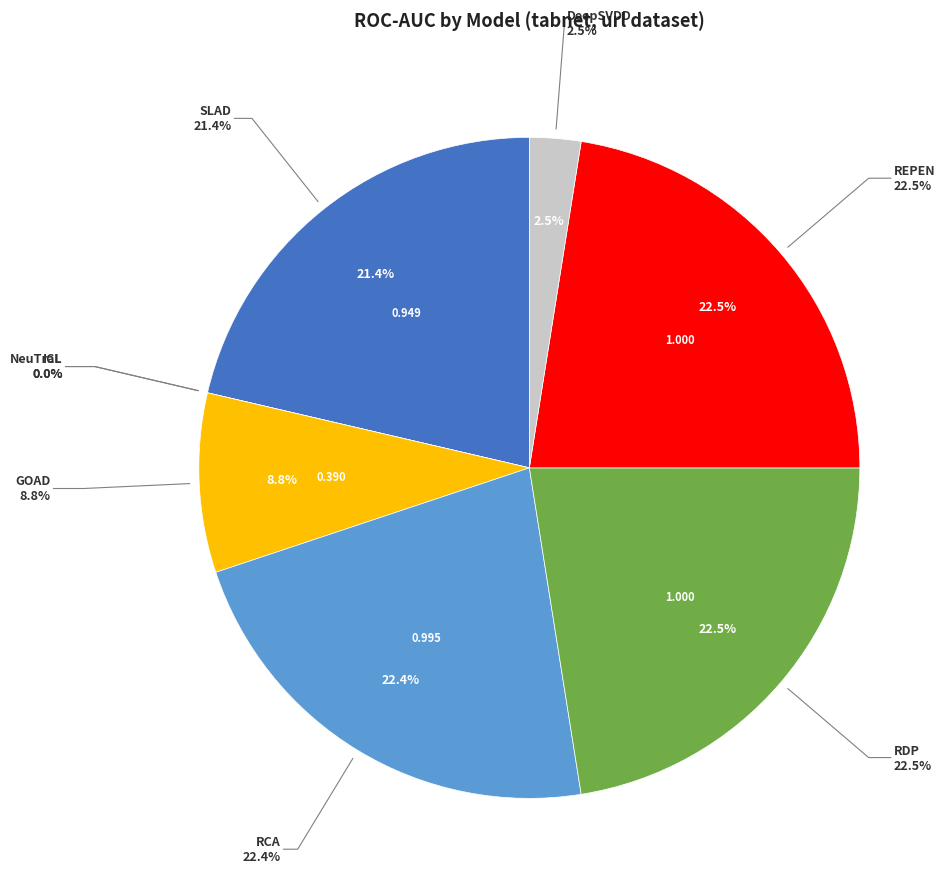

To the nearest percent, what percentage of the pie is DeepSVDD?

3%